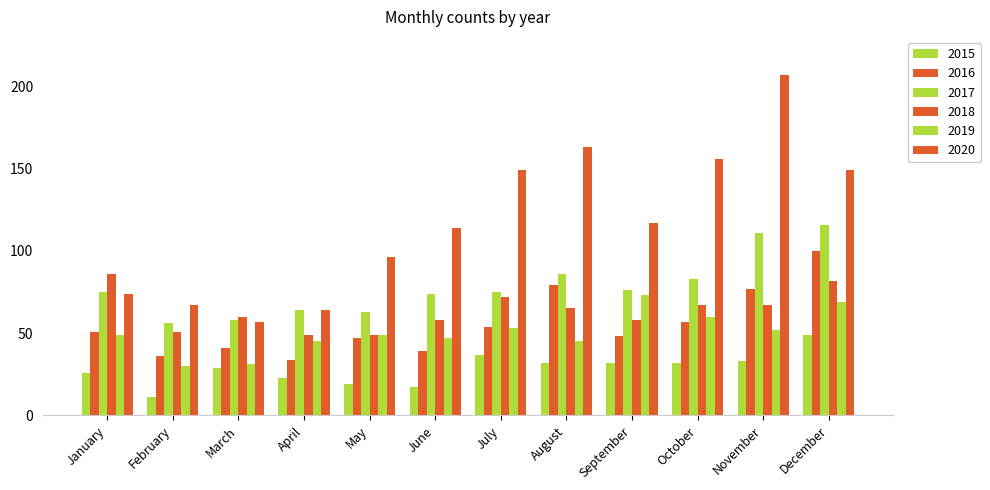

How many groups of bars are there?

12